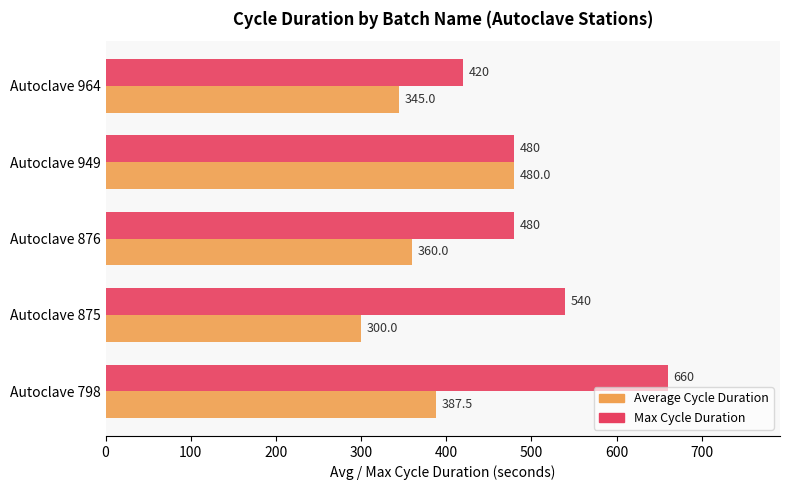

List the series in order of their peak value, highest first.

Max Cycle Duration, Average Cycle Duration